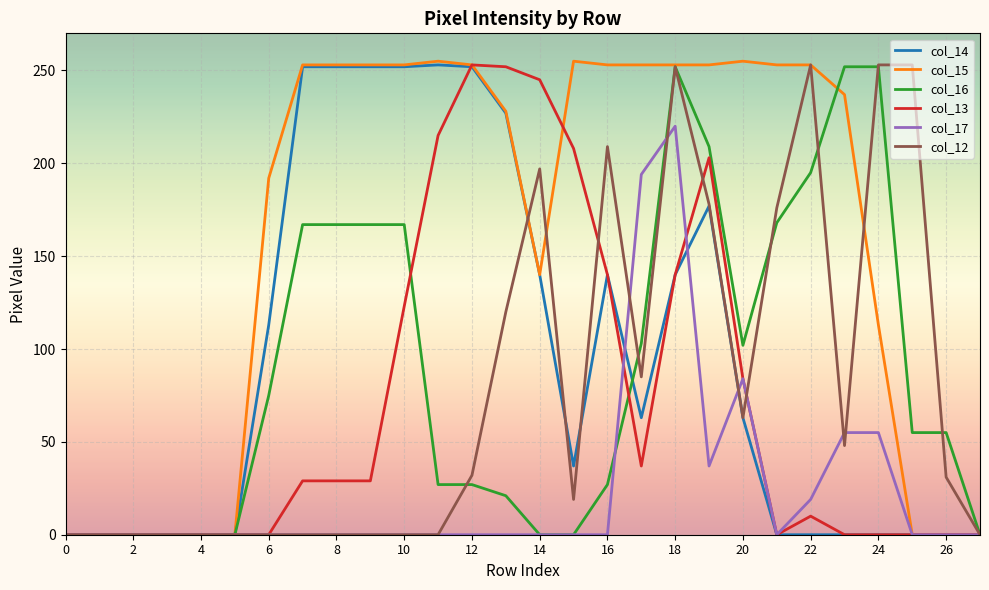

Which series has the widest spread of values?

col_15